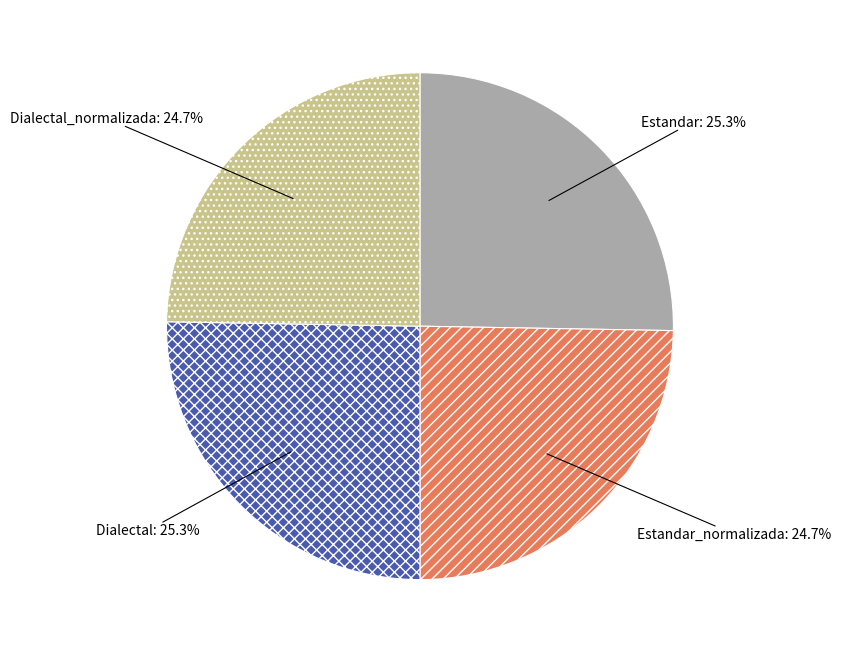

How many segments does this pie chart have?

4